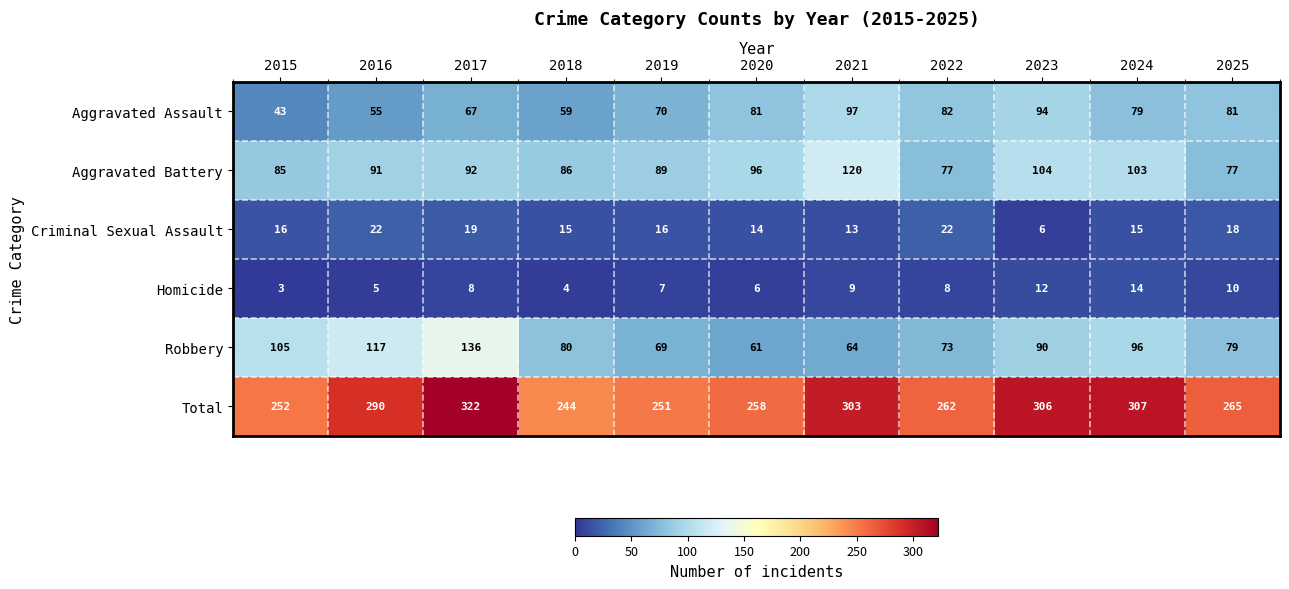

At how many categories does at least one series exceed 300?

4